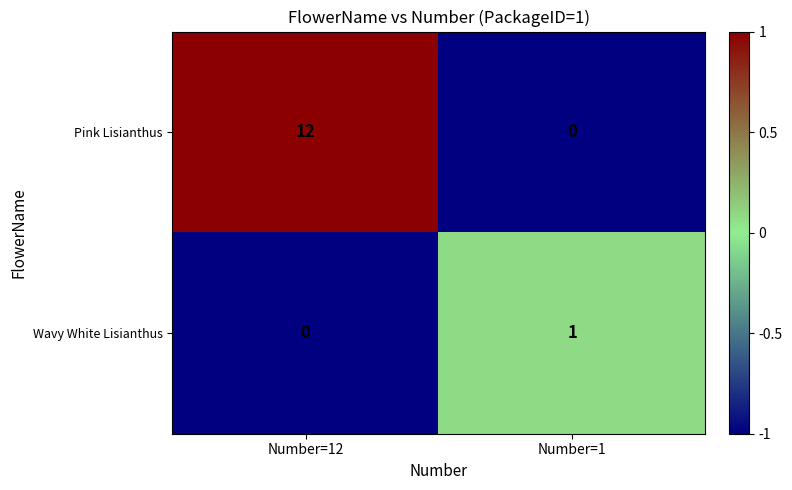

Which category has the highest value across all series?

Number=12